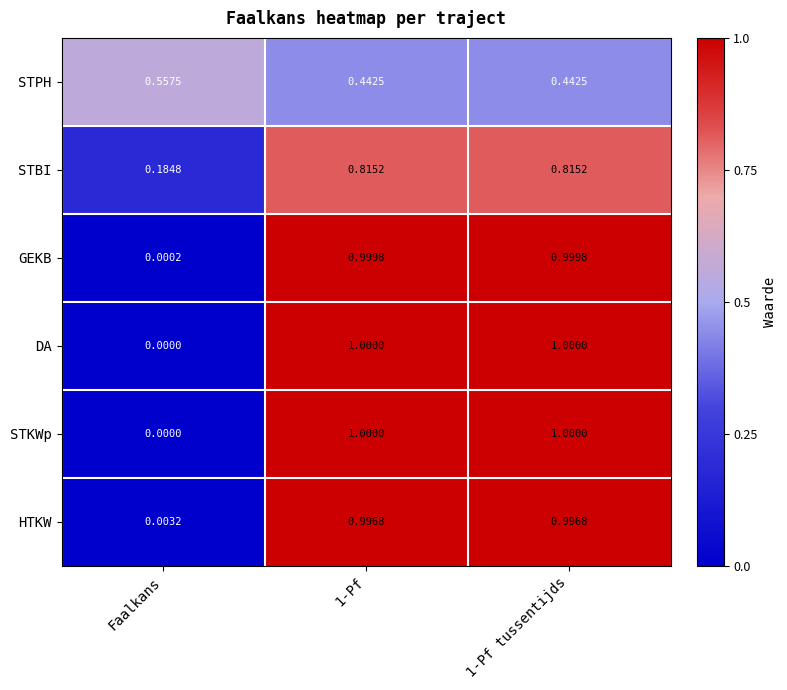

Which category has the lowest value in the STKWp series?

Faalkans